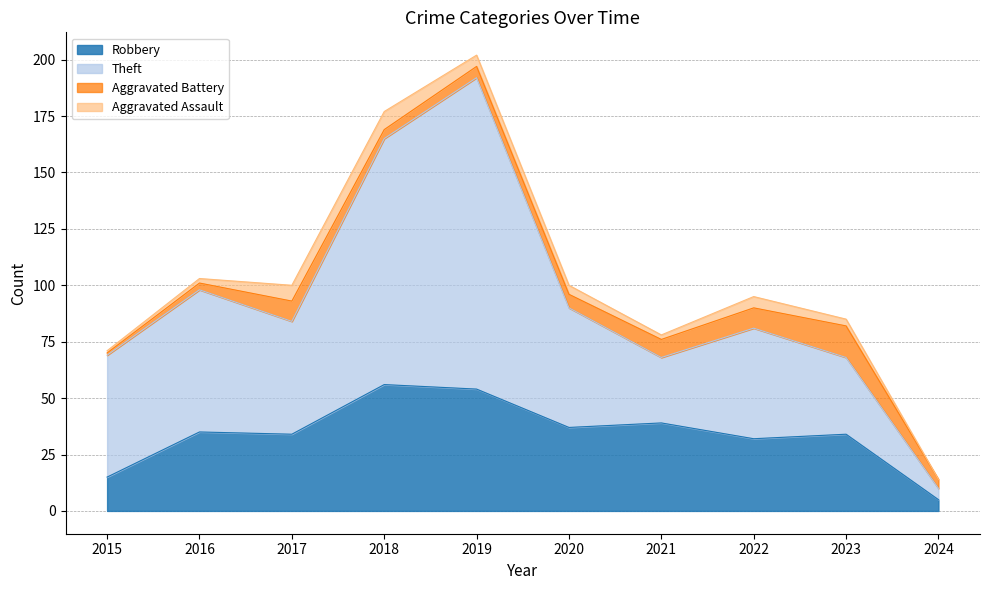

Which category has the highest value across all series?

2019